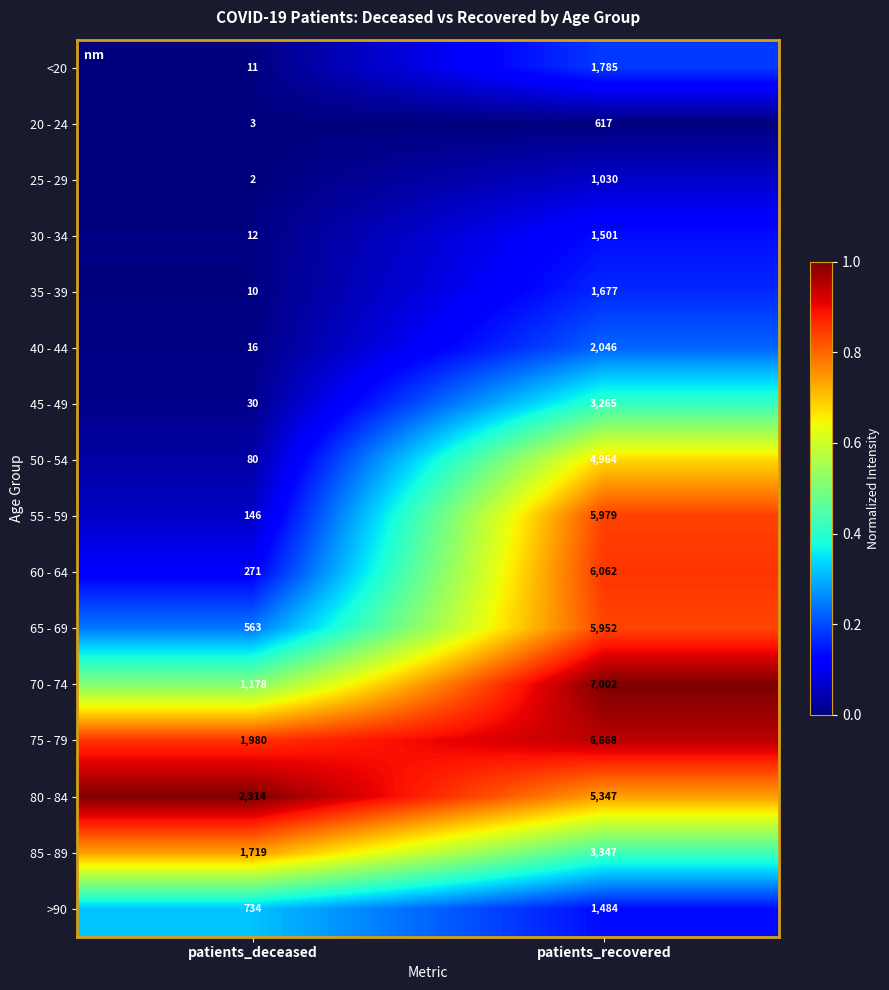

Is it true that >90 equals 1484 at patients_recovered?

True